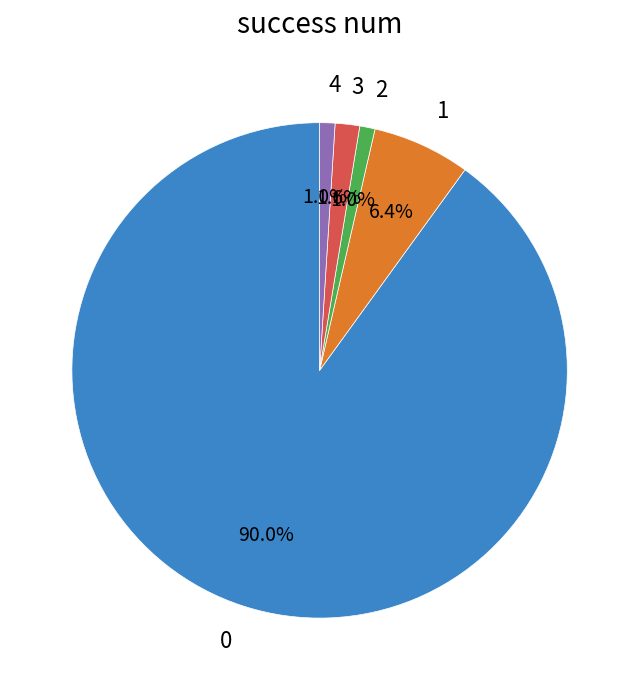

Combined, do 3 and 0 account for over 50%?

Yes